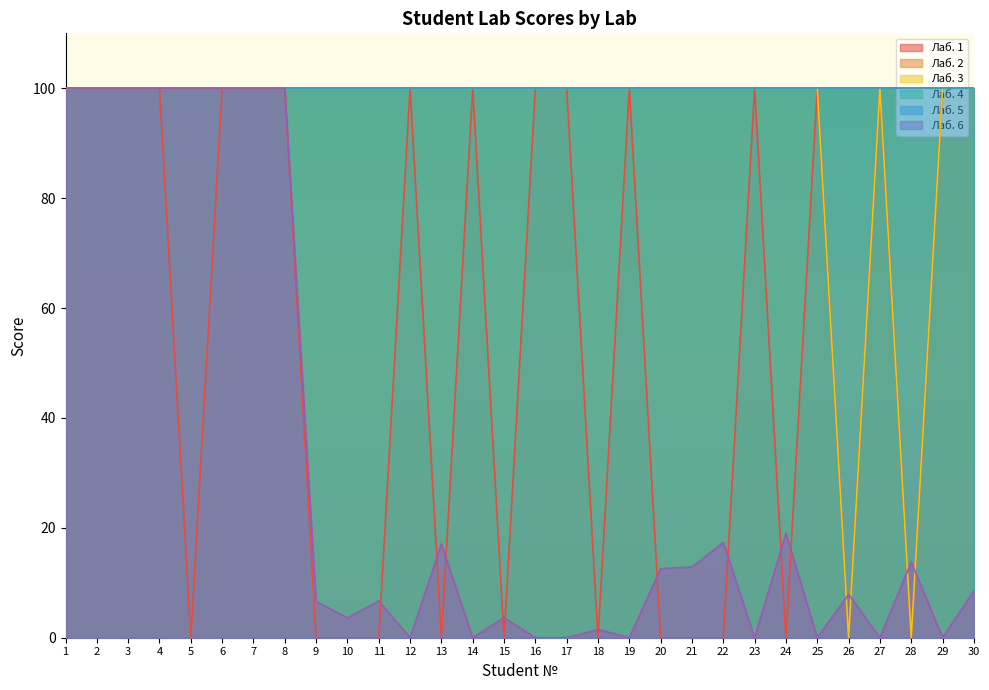

Does the chart display data point markers on the line(s)?

No